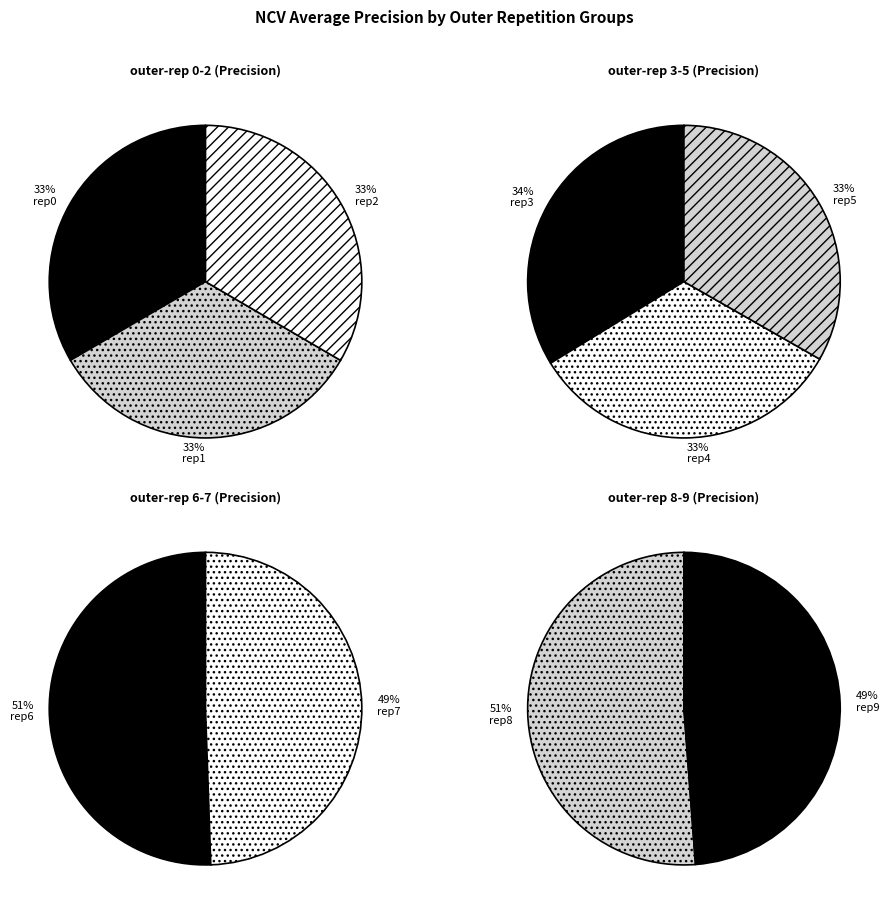

How many segments does this pie chart have?

10